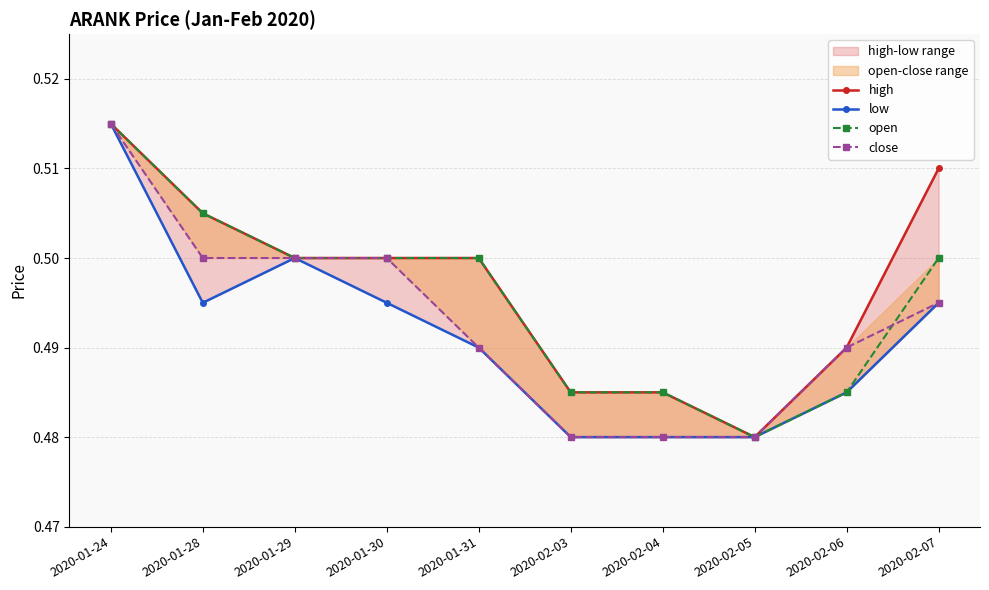

True or false: close has more than 2 interior local peaks.

False